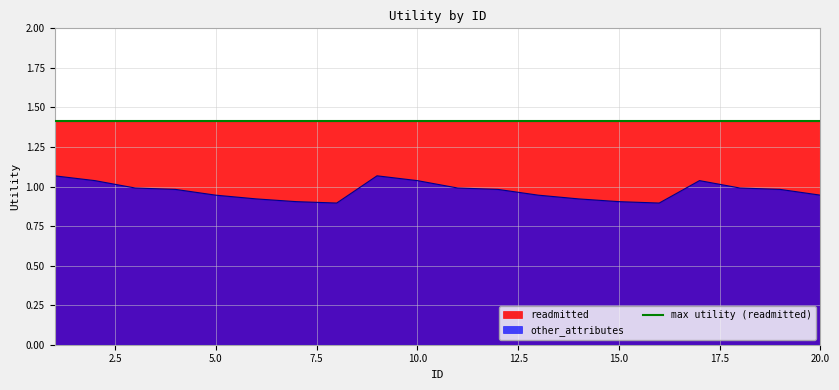

What is the sum of all values?

19.4